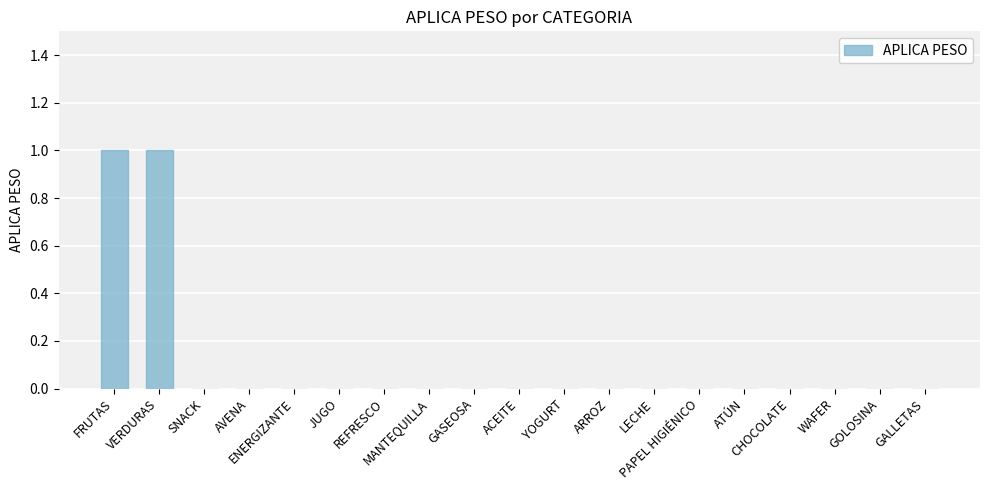

Is it true that the value at SNACK is 0?

True